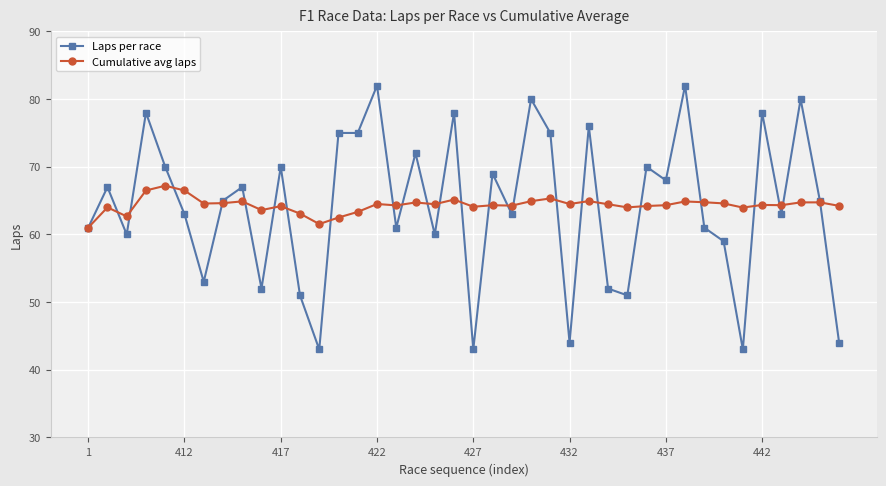

What is the value of the Cumulative avg laps point at the 18th from the left?

64.7